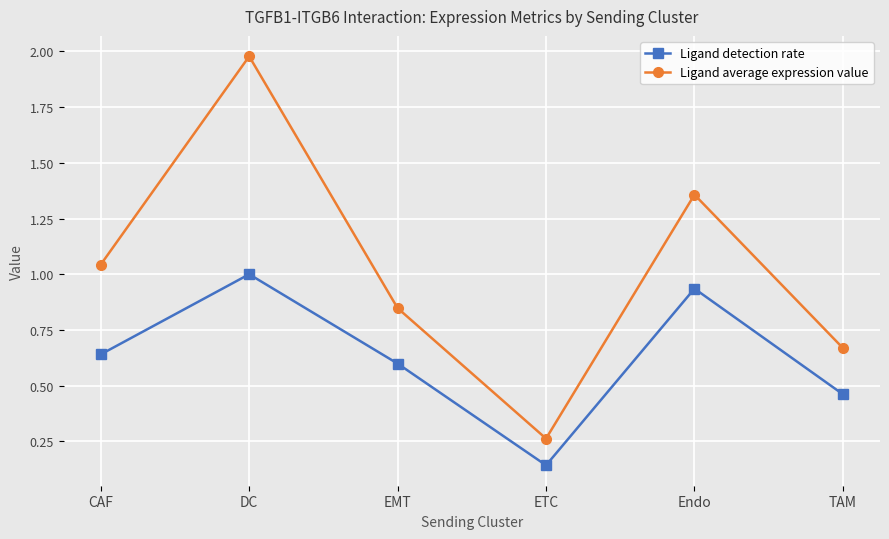

How many categories are shown in the chart?

6